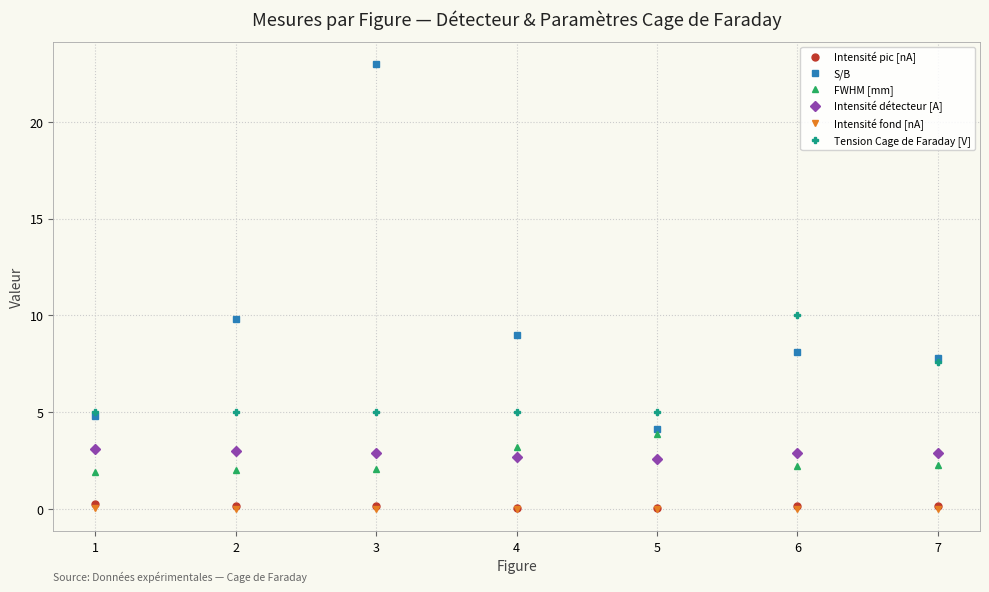

Which series has the largest total across all categories?

S/B